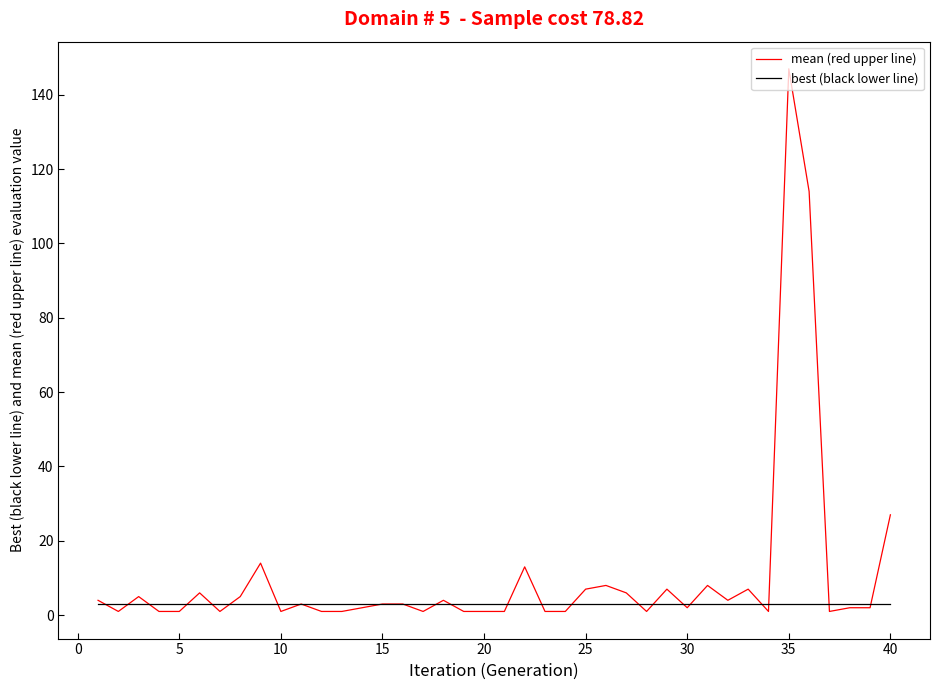

Which series has the widest spread of values?

mean (red upper line)